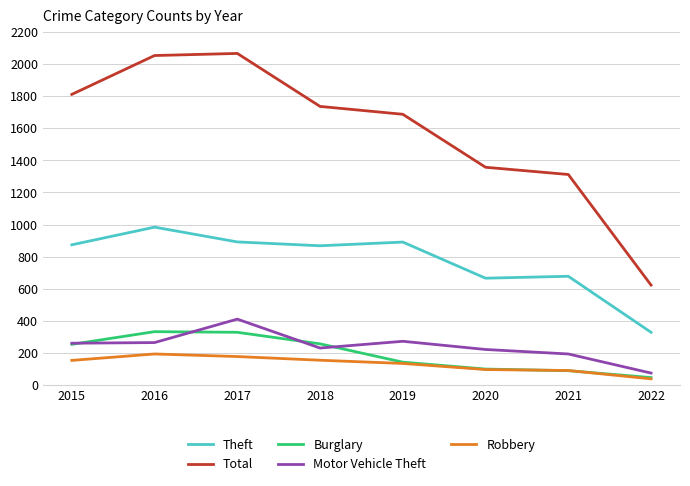

What is the difference between the maximum and second lowest values in the Total series?

754